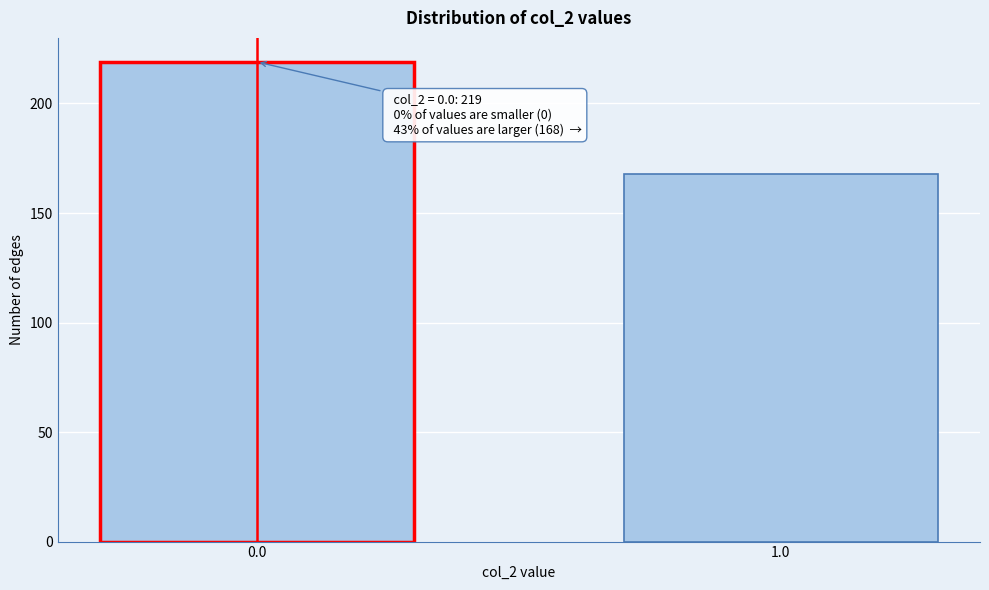

Reading left to right, what are all the values shown in this chart?

219	168